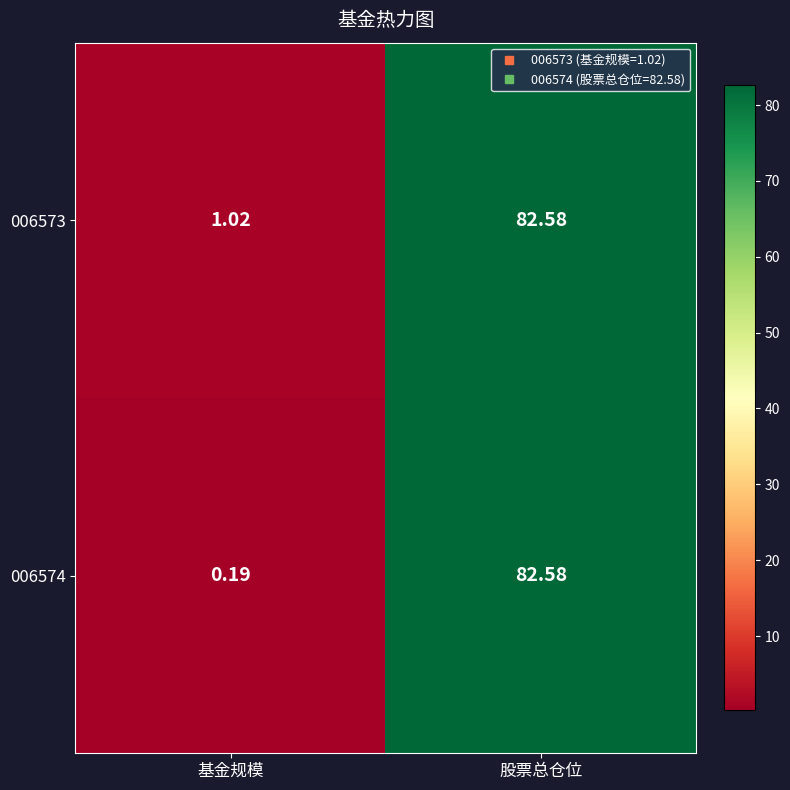

Which series changed the most between 基金规模 and 股票总仓位?

006574